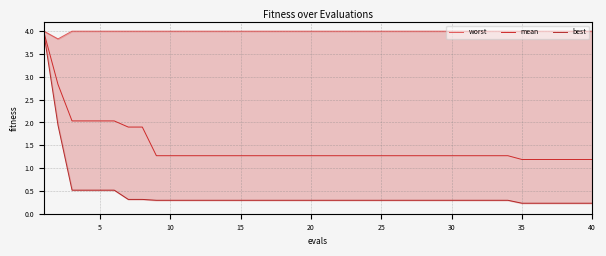

What is the maximum value for mean?

4.0